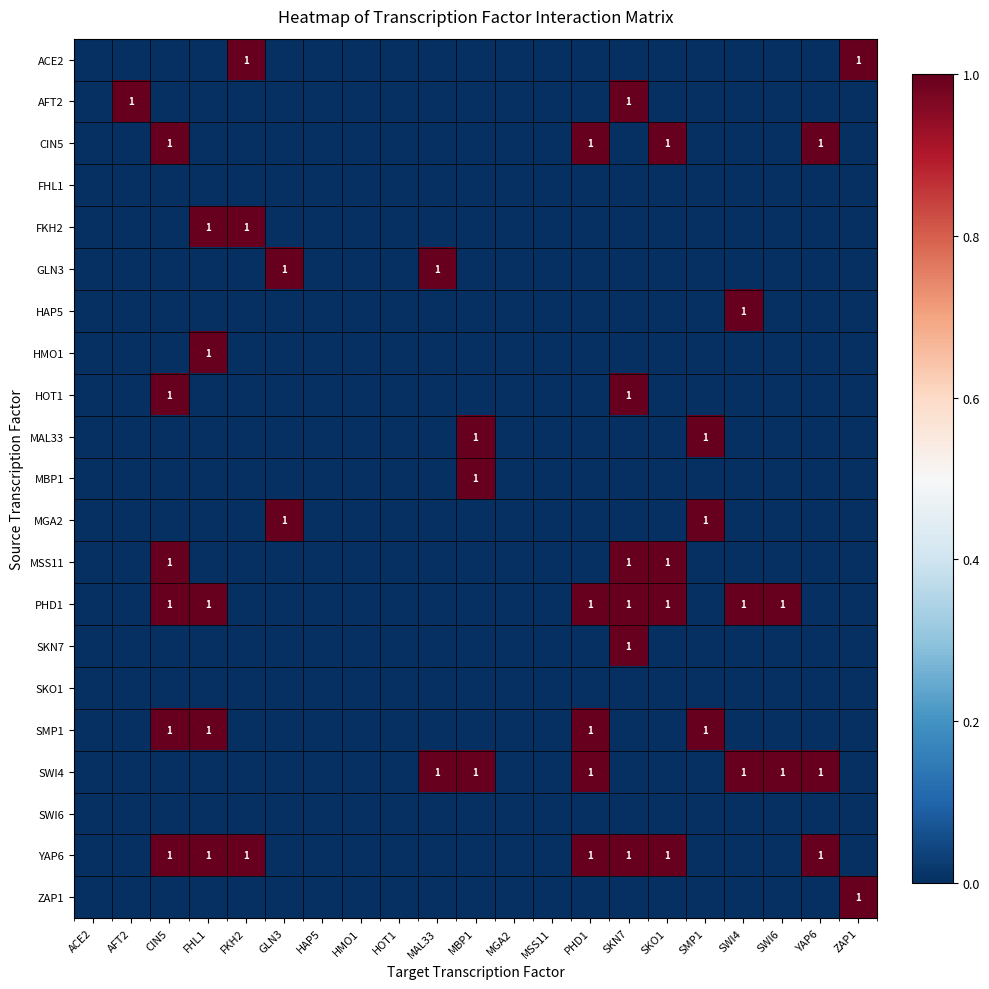

Which has a higher value, FKH2 or ACE2?

FKH2